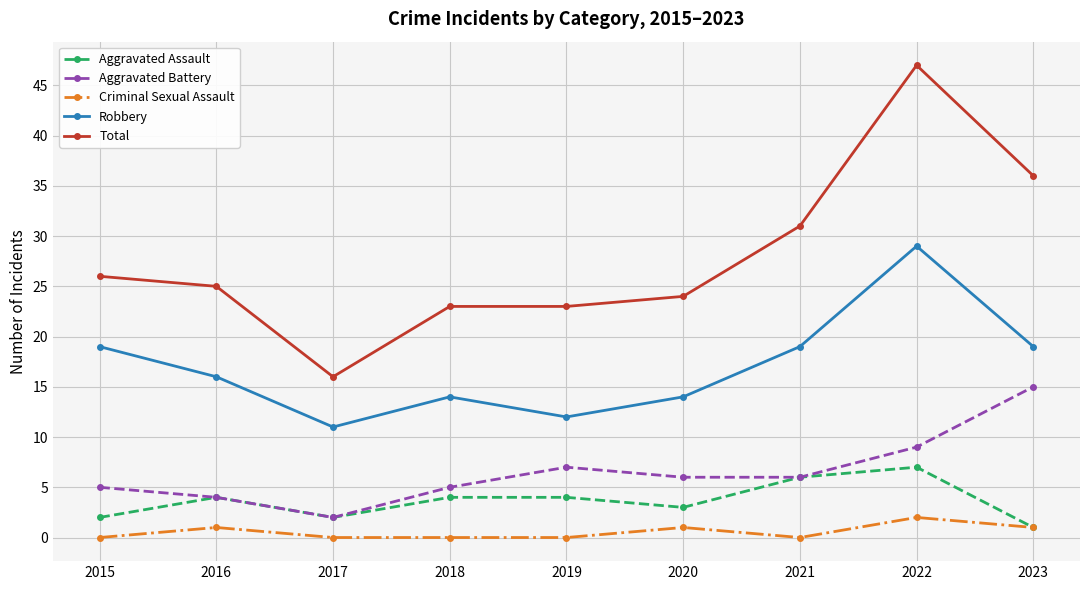

The value of Criminal Sexual Assault at 2017 is 0. True or false?

True